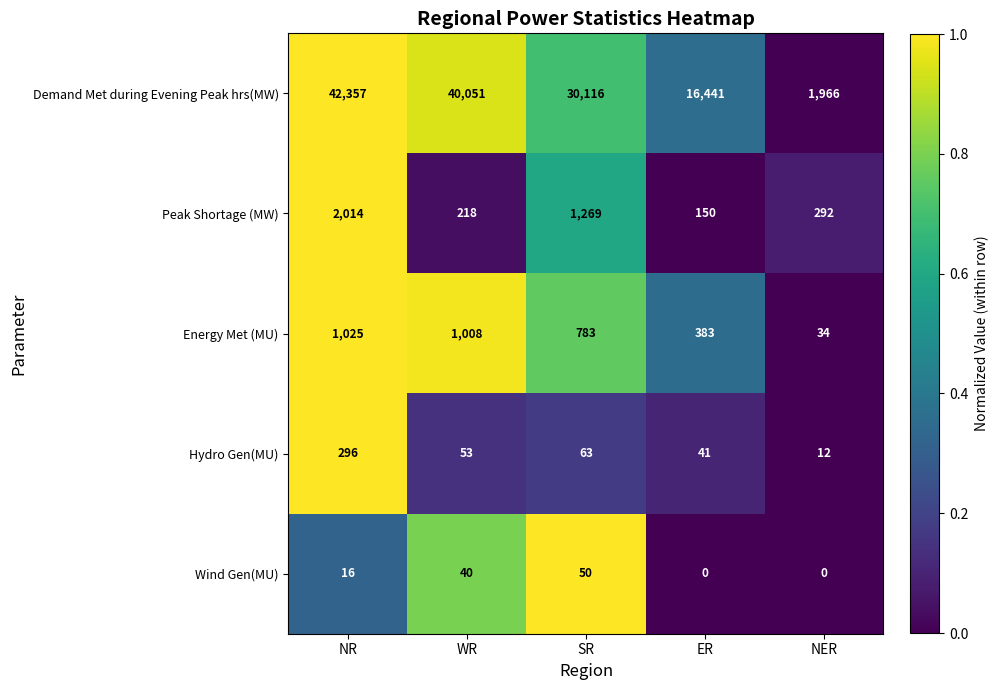

Where does the Hydro Gen(MU) series first go above 53?

NR